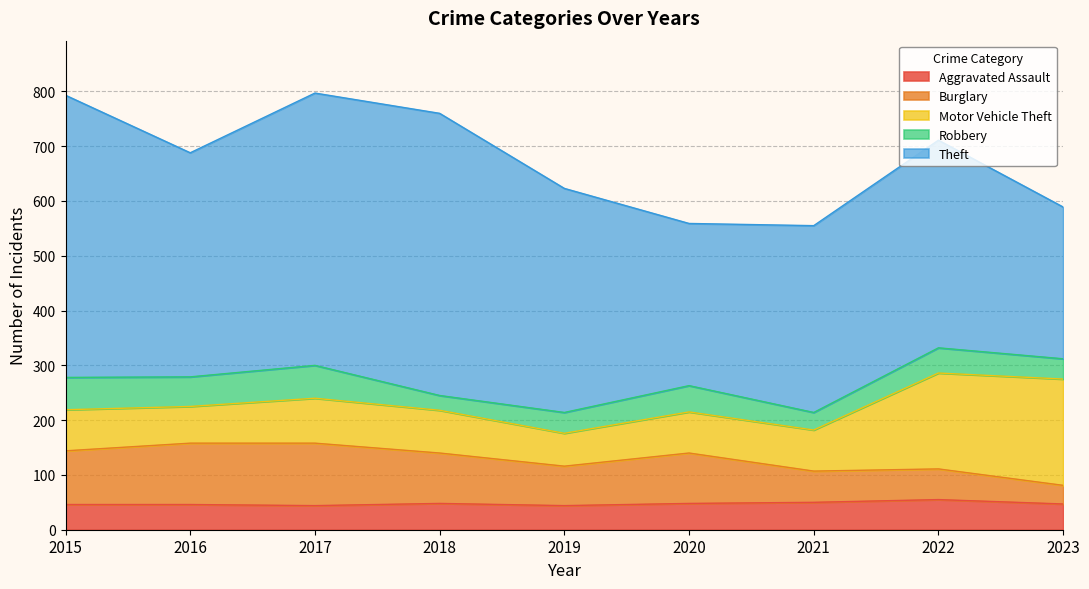

Which series has the largest total across all categories?

Theft